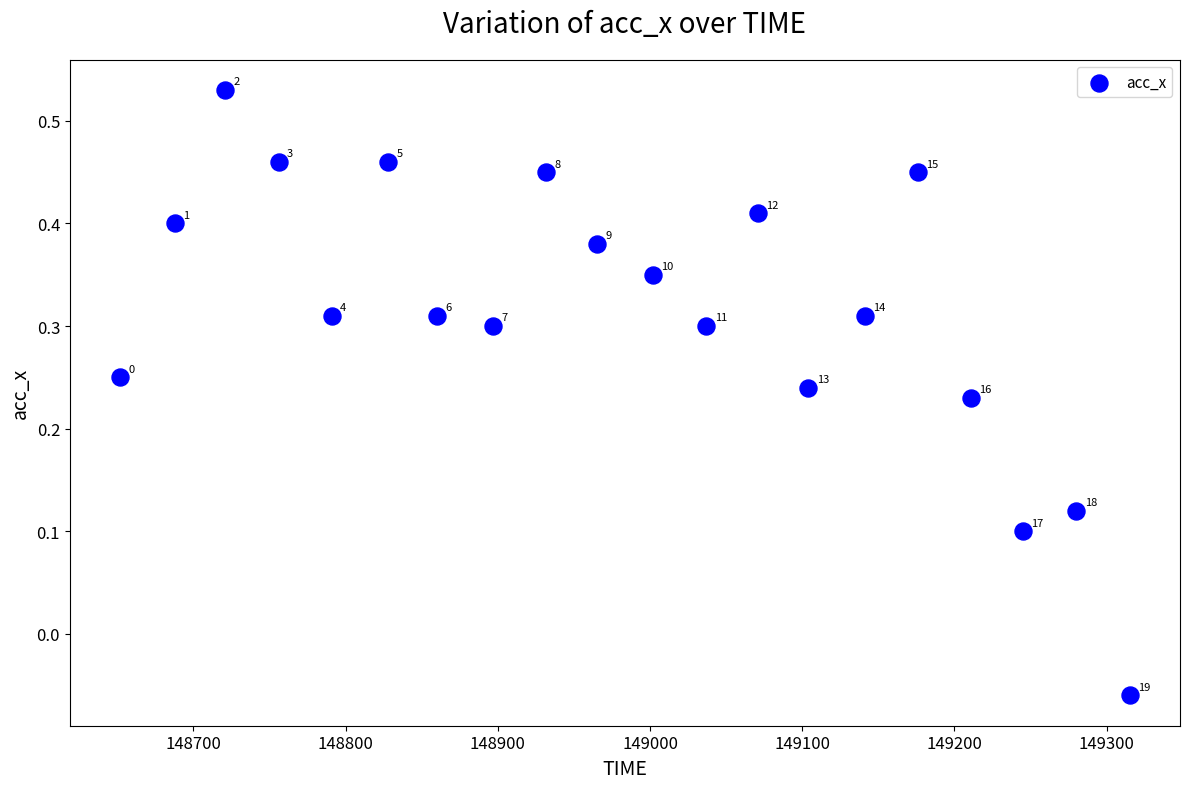

What is the range of X values (max minus min)?

663.0